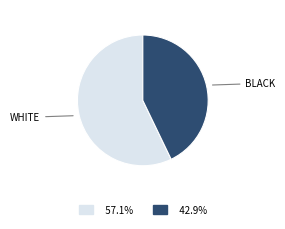

Is there any slice that represents more than half of the pie?

Yes